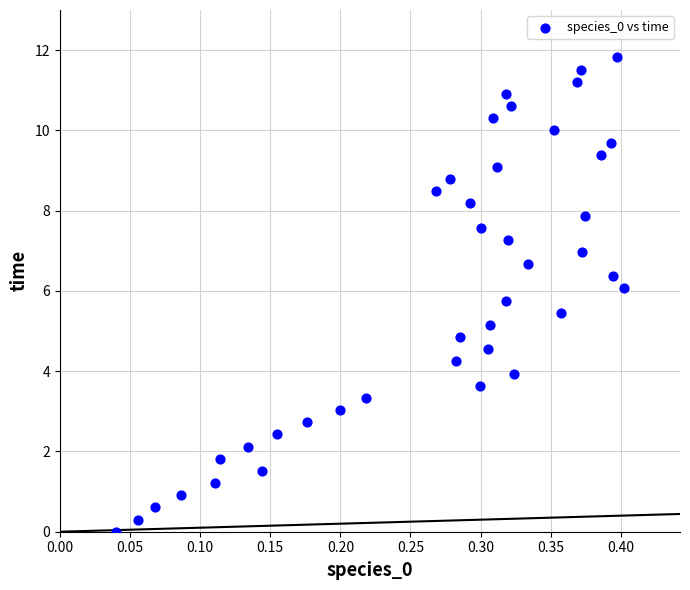

What is the range of X values (max minus min)?

0.4